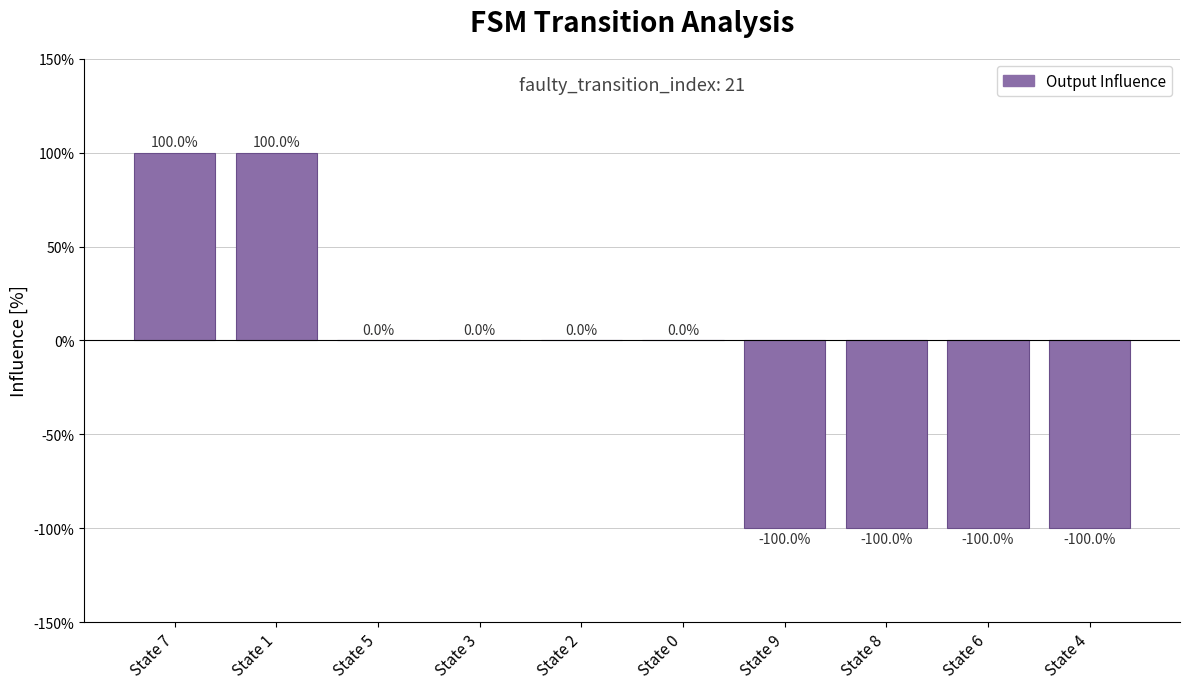

List the labels in order of value, smallest first.

State 9, State 8, State 6, State 4, State 5, State 3, State 2, State 0, State 7, State 1